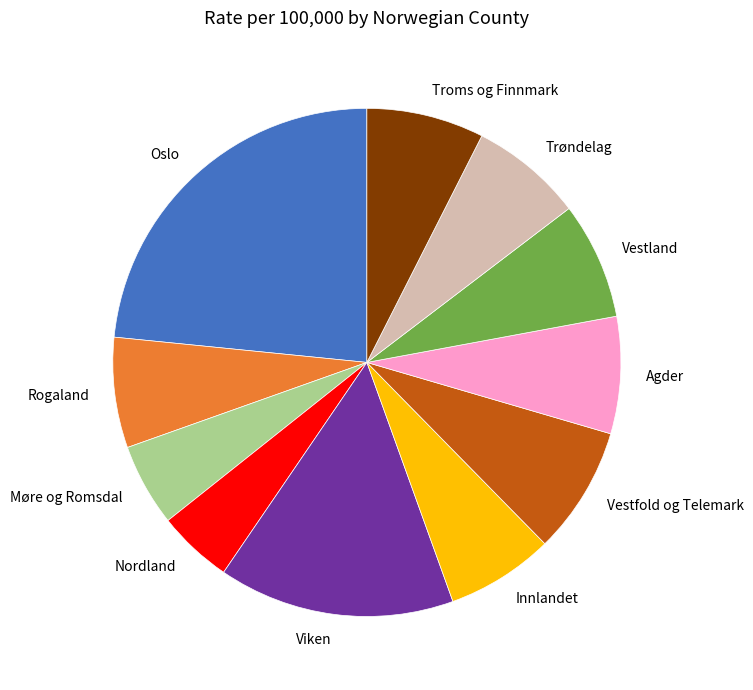

Does Vestfold og Telemark represent more than half of the total?

No